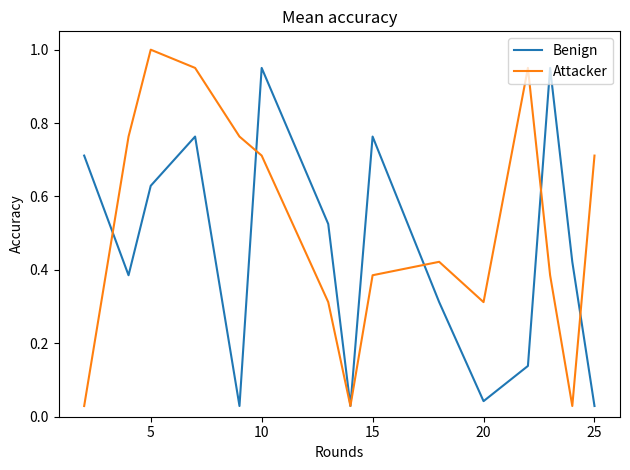

How many distinct data groups are displayed?

2